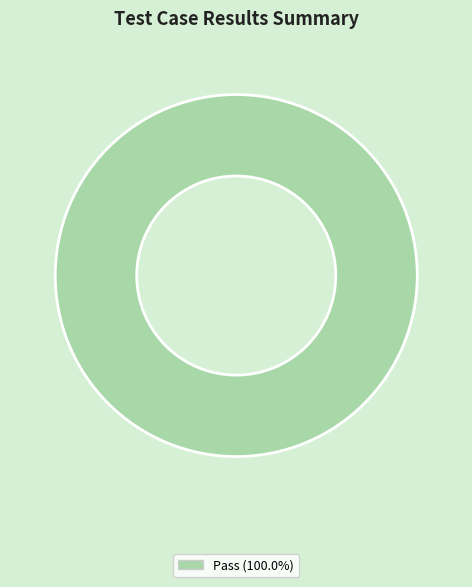

Does any single category account for the majority?

Yes